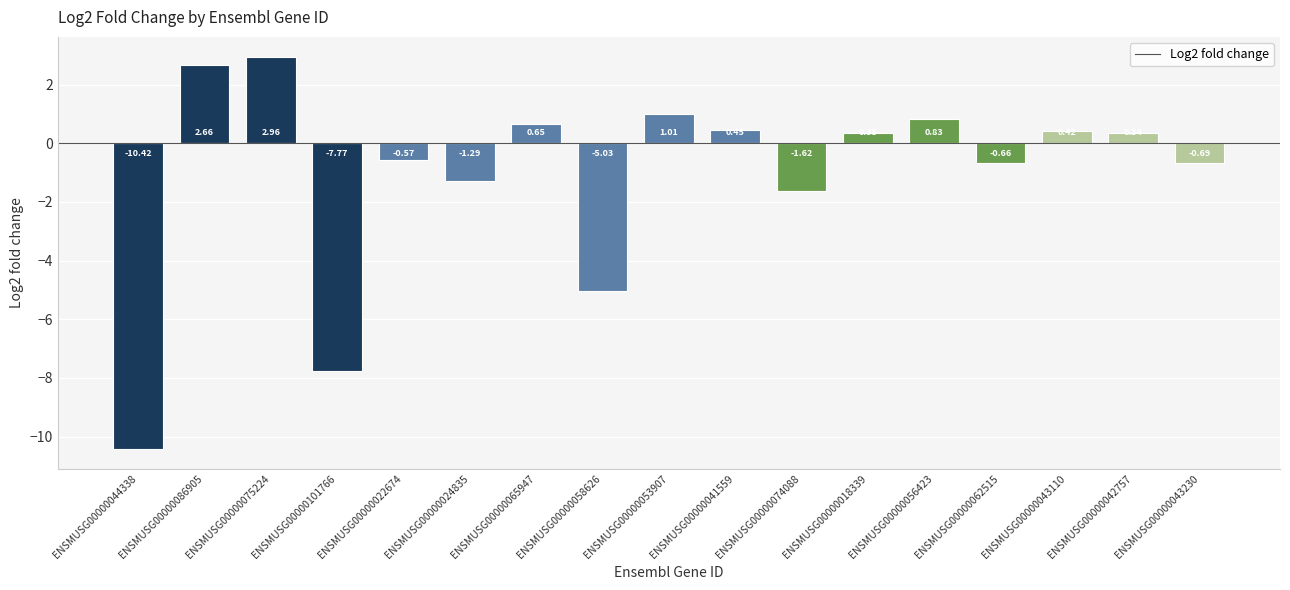

Is it true that the value at ENSMUSG00000101766 is -13.6?

False